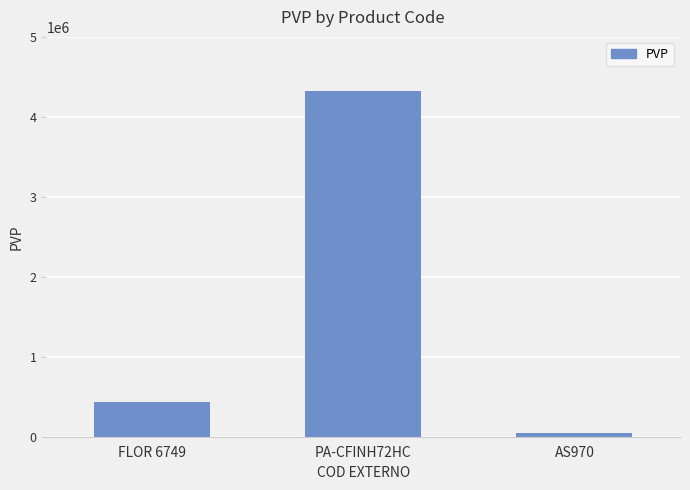

What is the value of the 1st bar from the left?

432696